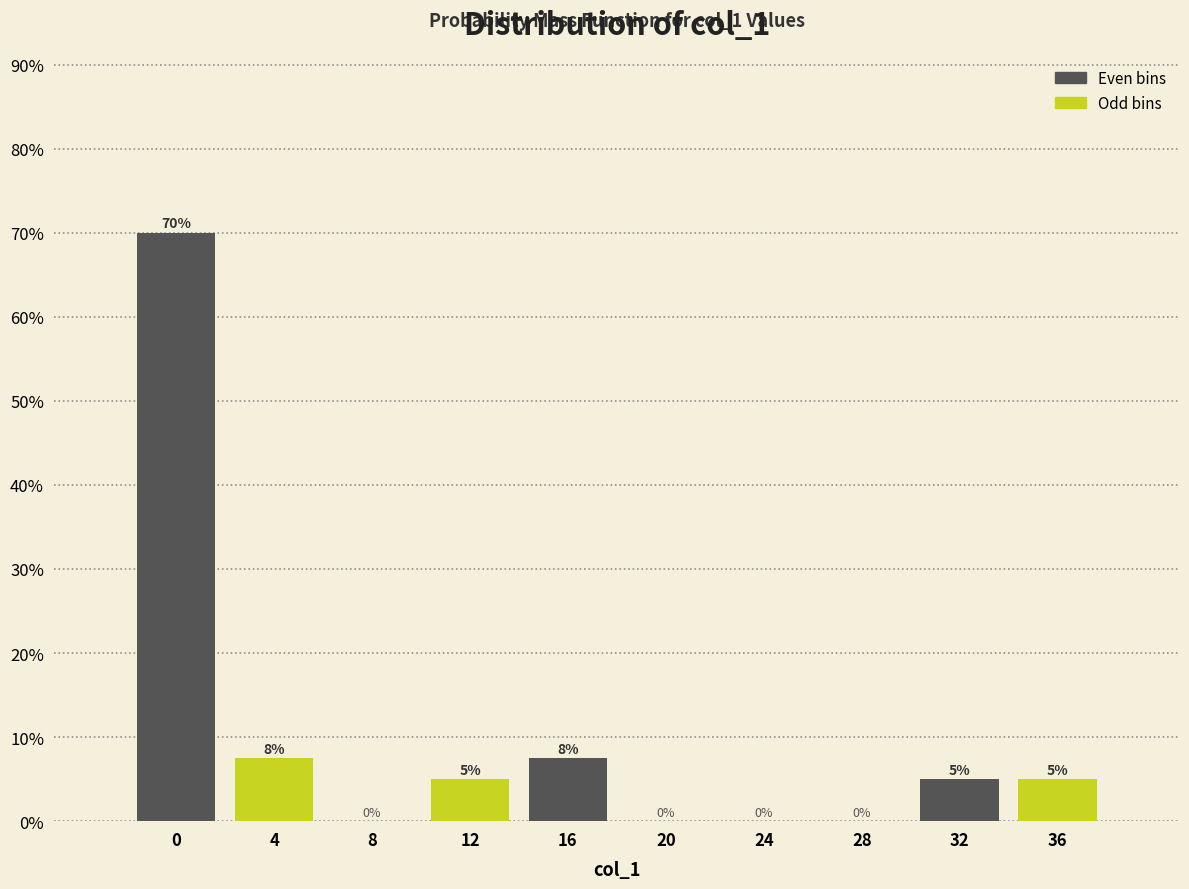

What is the greatest value displayed?

70.0